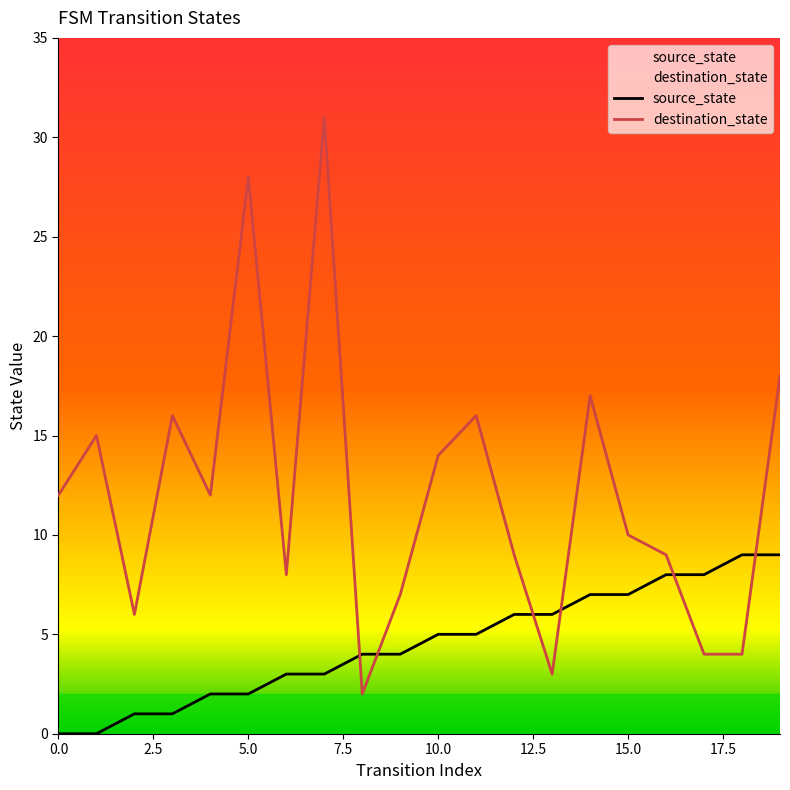

List the series in order of their peak value, highest first.

destination_state, source_state